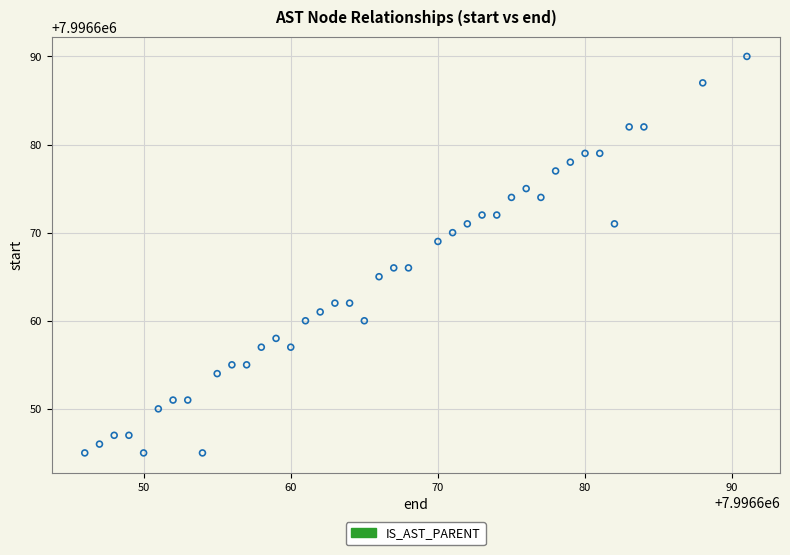

What is the range of Y values (max minus min)?

45